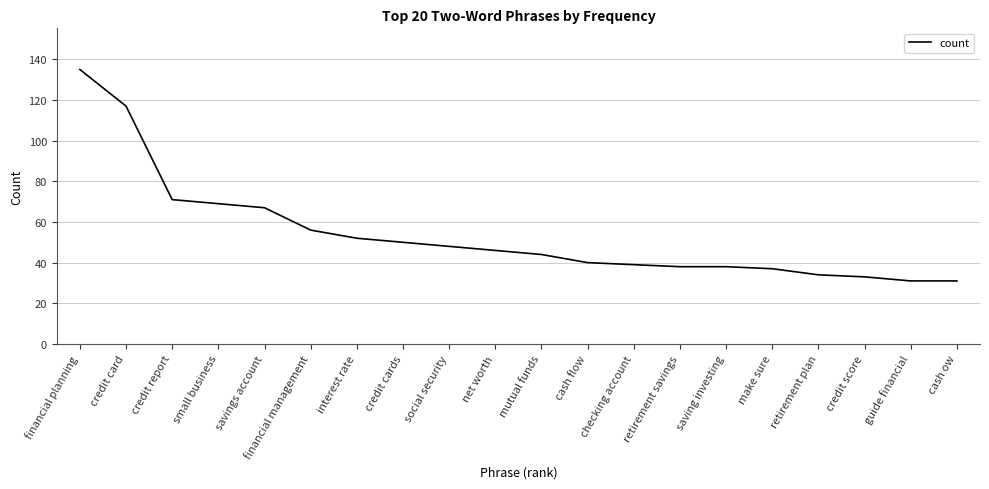

What is the minimum value shown in the chart?

31